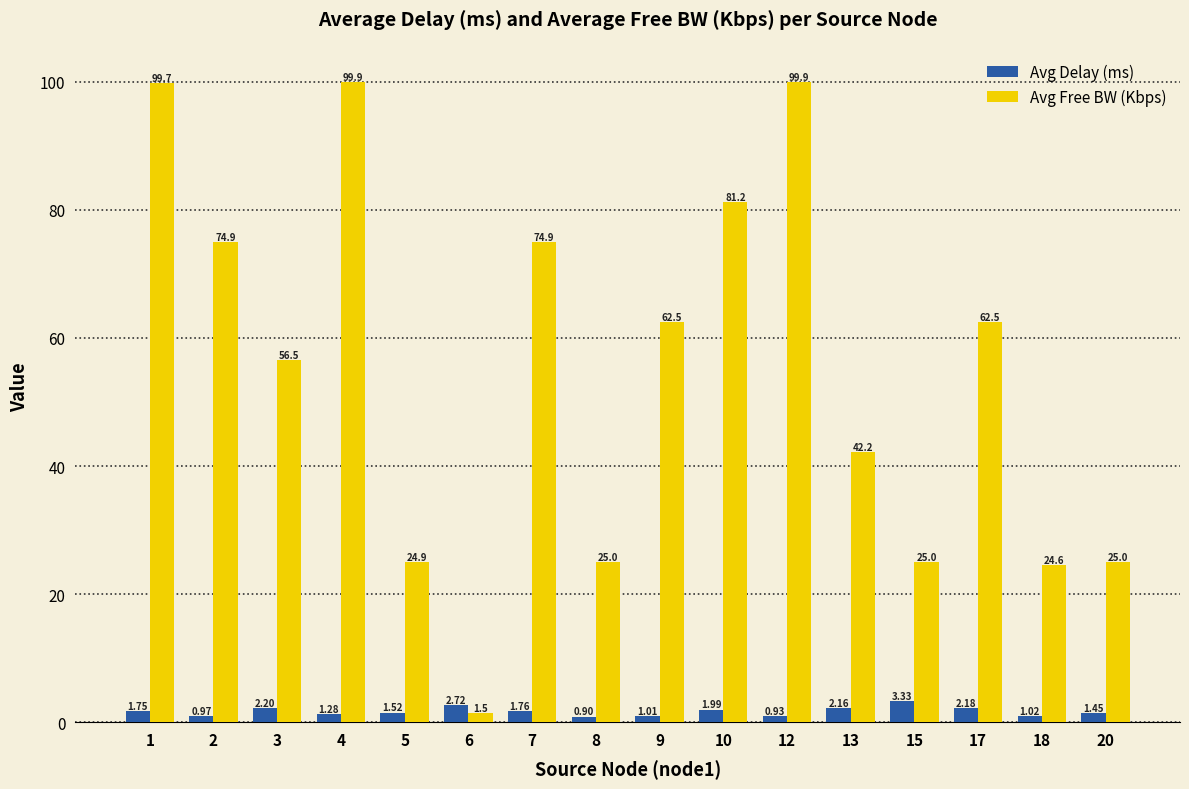

At 15, list the series in order from smallest to largest.

Avg Delay (ms), Avg Free BW (Kbps)